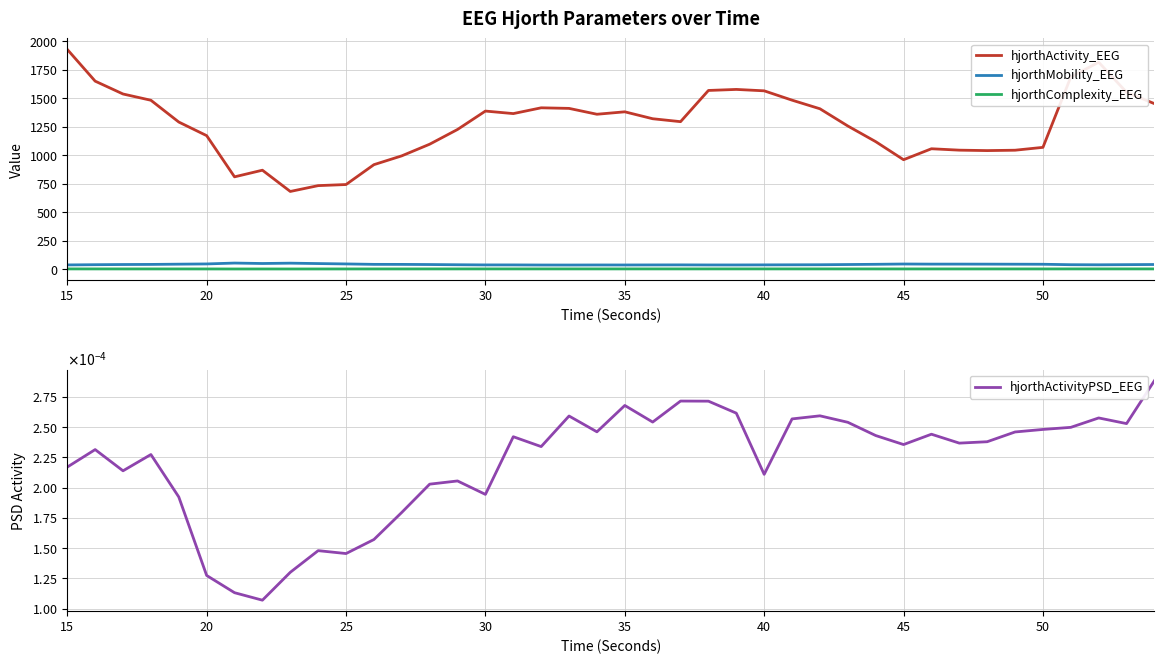

What is the difference between the maximum and second lowest values in the hjorthActivity_EEG series?

1194.5